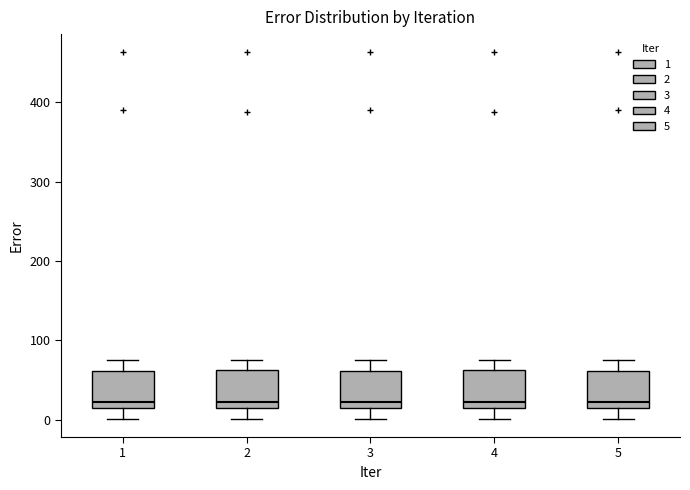

Reading left to right, read every box against the y-axis: the position of its median line, the range the box covers, and the ends of its whiskers. The values are not printed on the chart, so give them approximately, as read against the axis.

1: median 20, box 10 to 60, whiskers 0 to 80
2: median 20, box 10 to 60, whiskers 0 to 80
3: median 20, box 10 to 60, whiskers 0 to 80
4: median 20, box 10 to 60, whiskers 0 to 80
5: median 20, box 10 to 60, whiskers 0 to 80